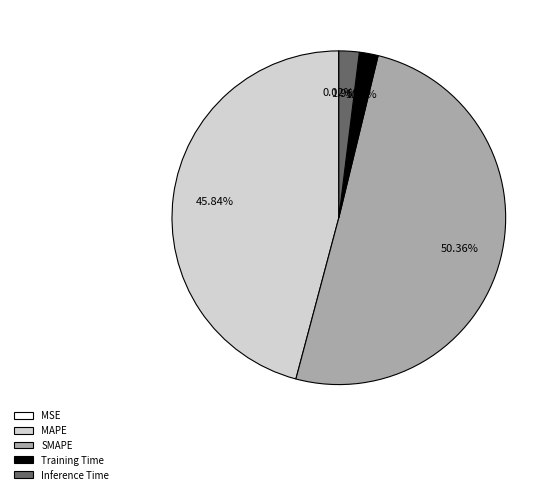

Which category has the biggest portion of the pie?

SMAPE